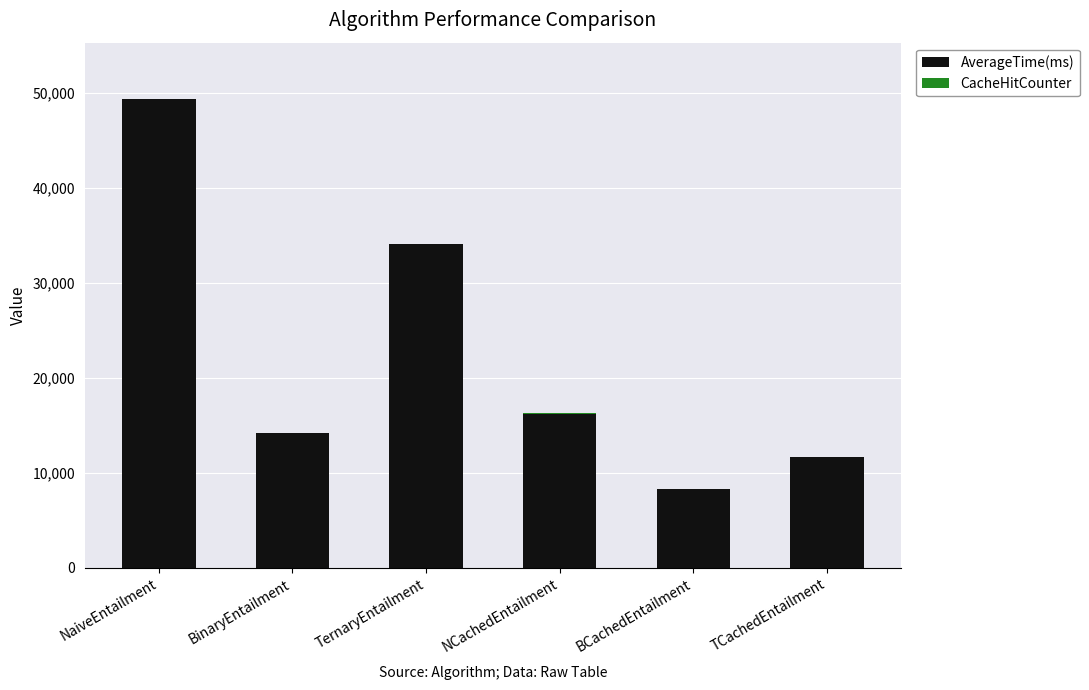

What is the total value across all series at TernaryEntailment?

34085